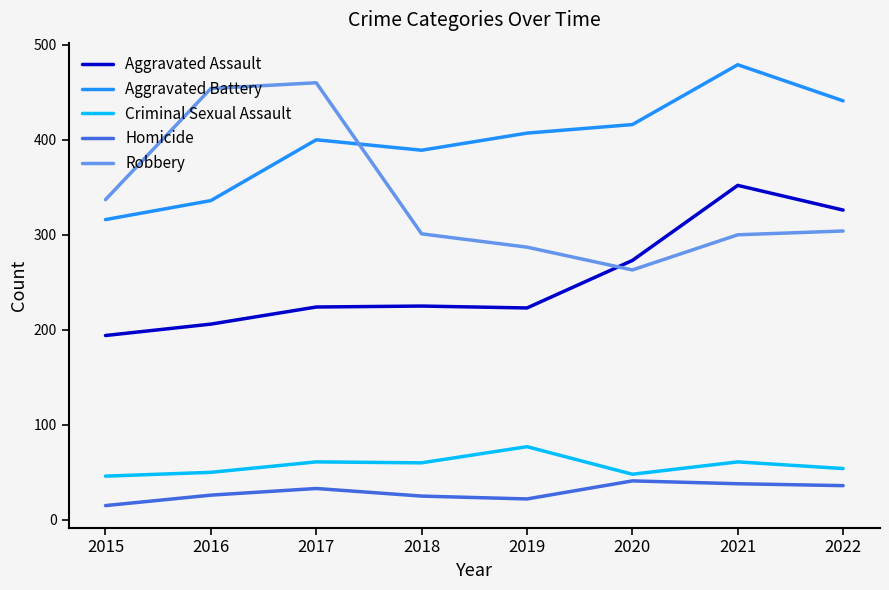

Is it true that Aggravated Battery equals 585 at 2018?

False